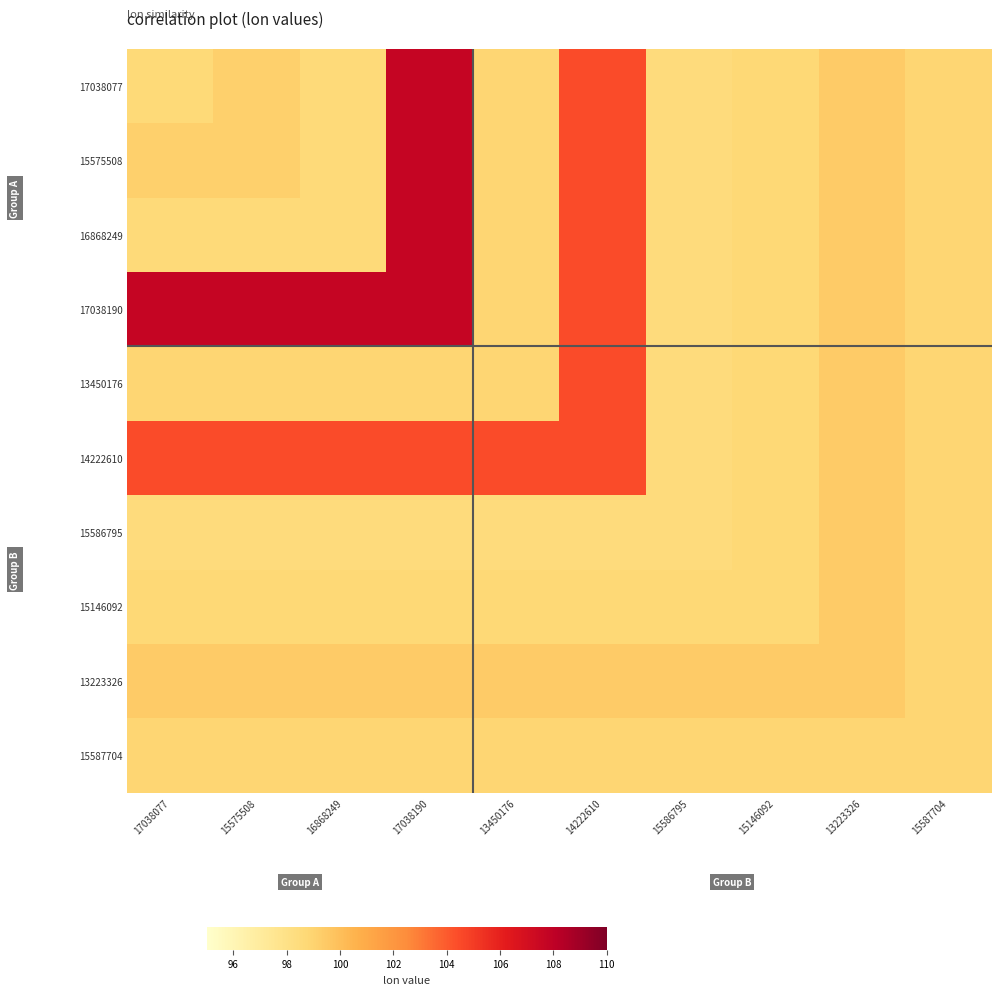

Which label corresponds to the largest value in the chart?

17038190